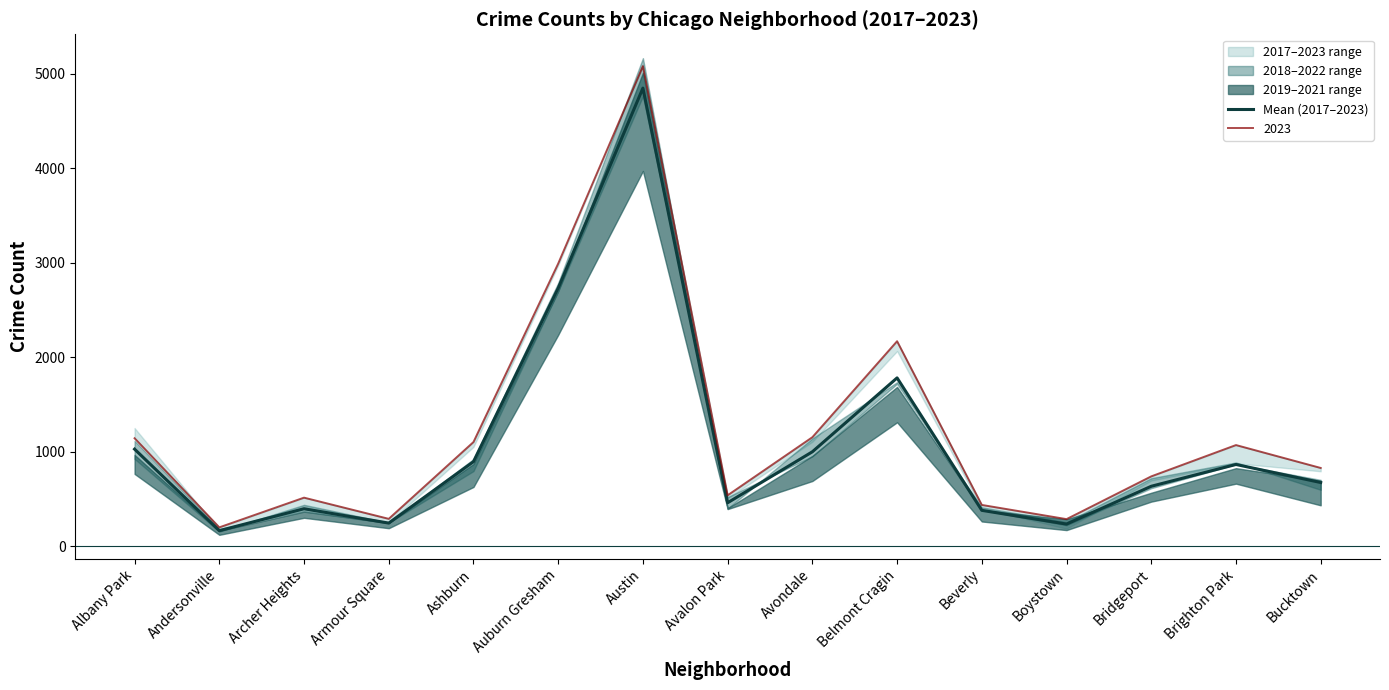

Where is the first local maximum?

Archer Heights